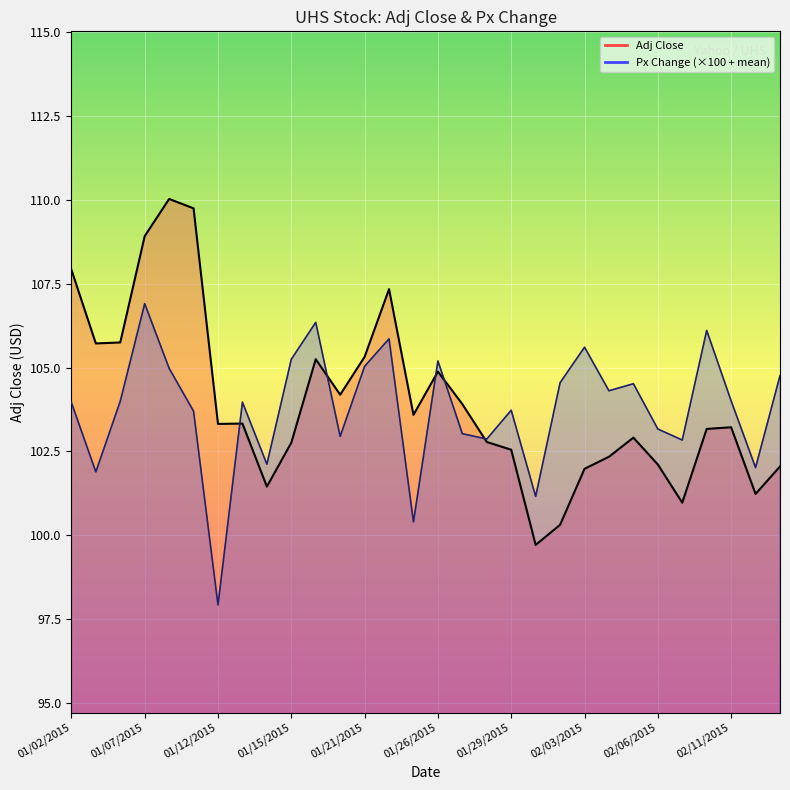

The Px Change series shows 97.9 at 01/12/2015. True or false?

True